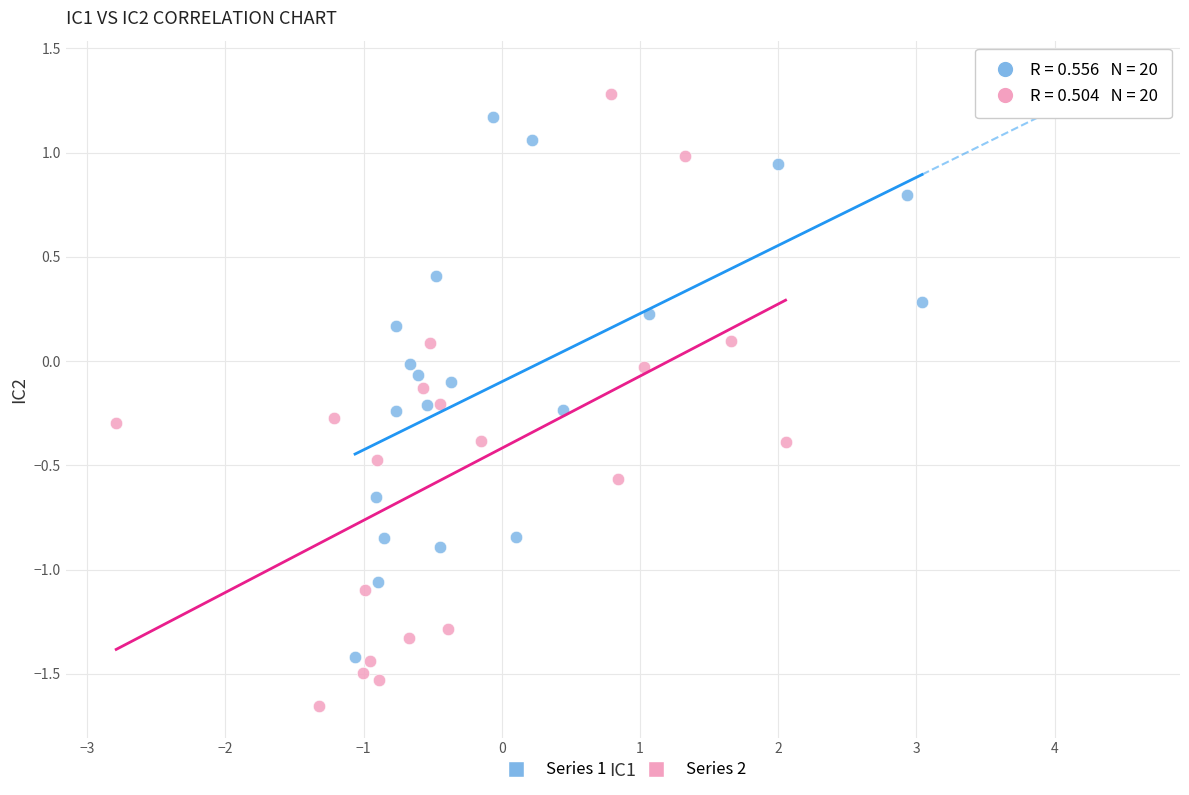

Which series reaches the minimum Y coordinate?

Series 2